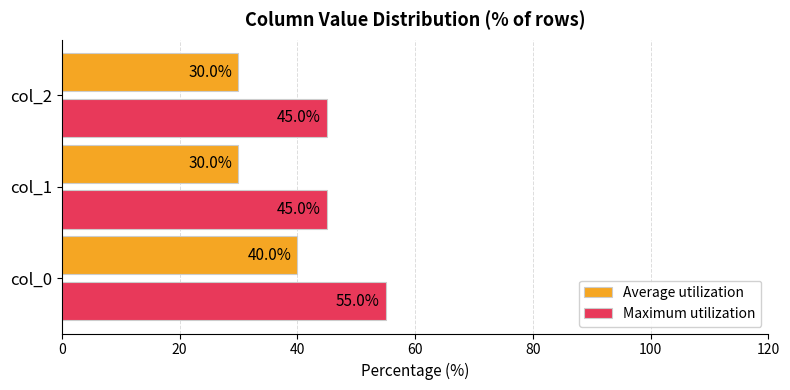

The Average utilization series shows 40 at col_0. True or false?

True